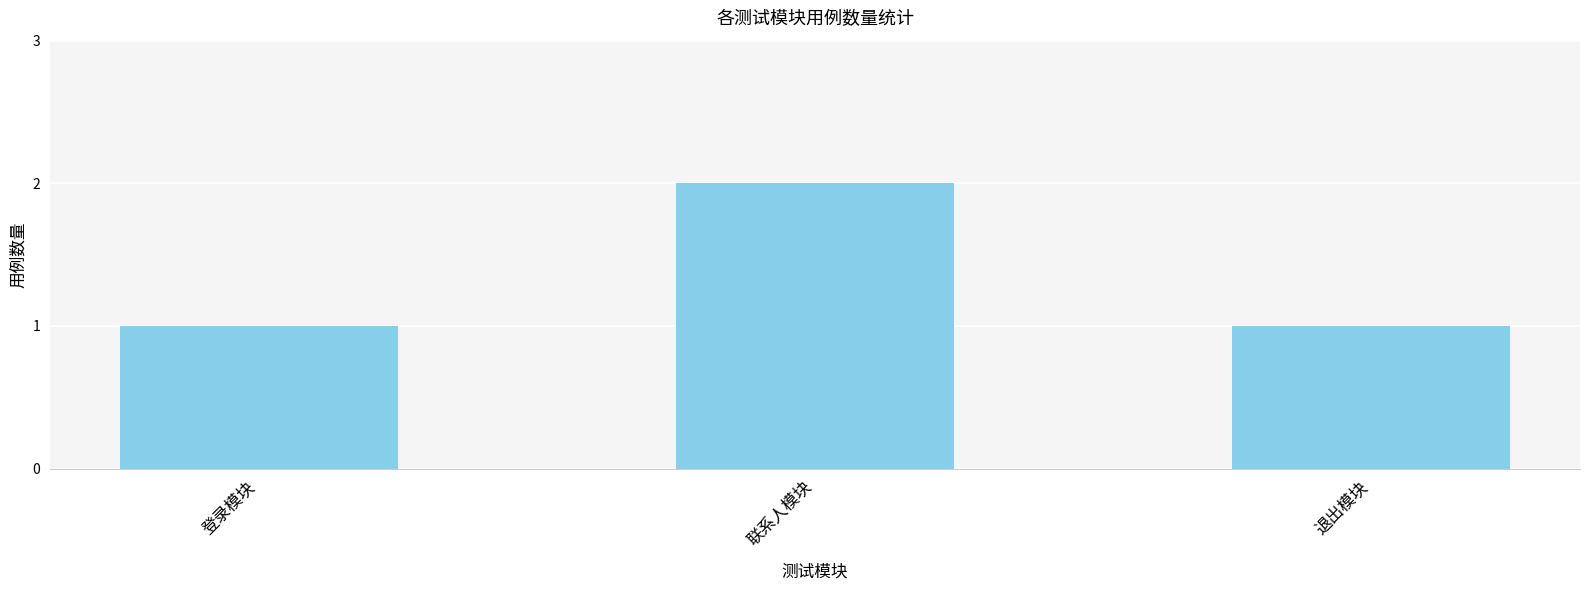

Which has a higher value, 联系人模块 or 登录模块?

联系人模块